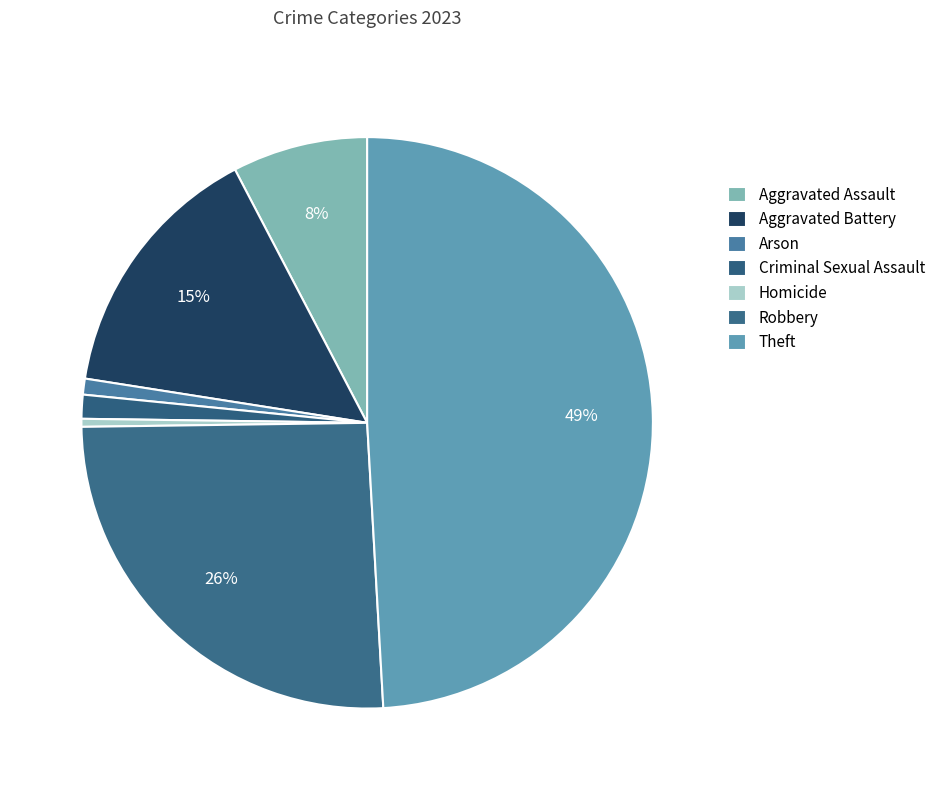

Which has a higher value, Criminal Sexual Assault or Aggravated Battery?

Aggravated Battery